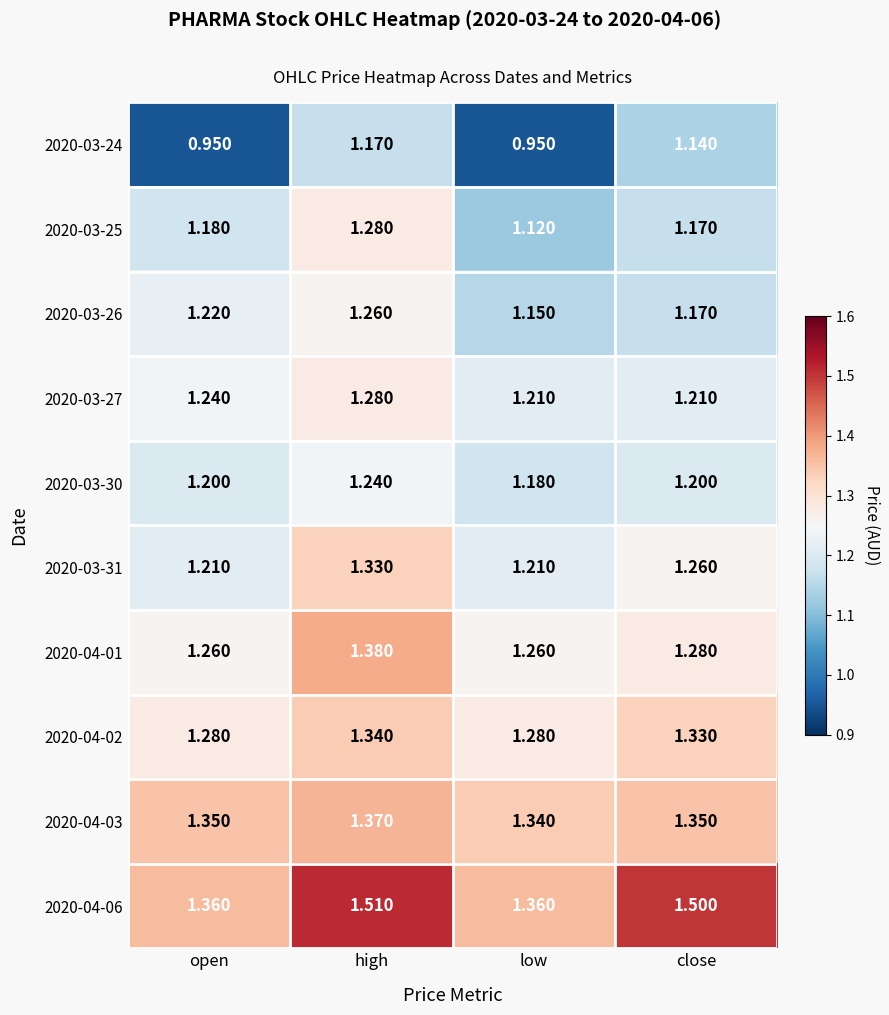

At which category is the sum across all series the highest?

high